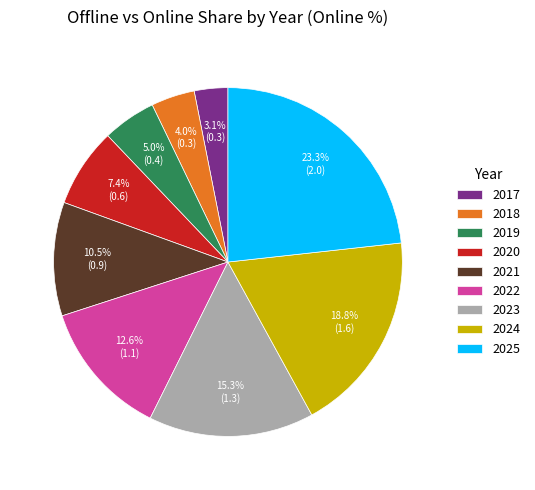

How many segments does this pie chart have?

9